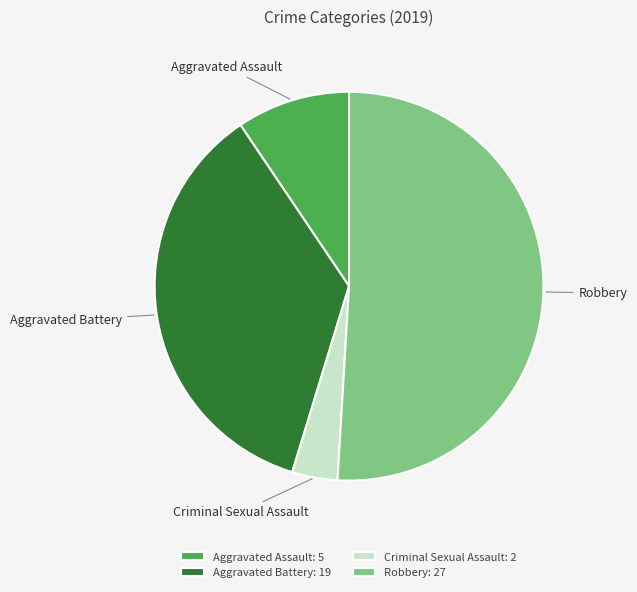

Is the sum of Criminal Sexual Assault and Aggravated Assault greater than half?

No